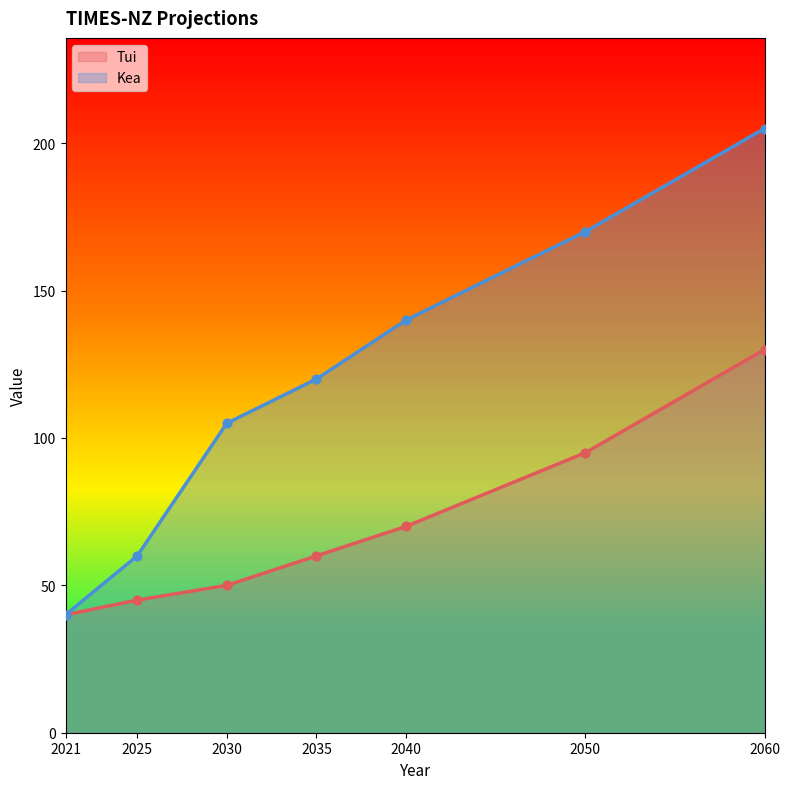

At how many categories does at least one series exceed 142?

2